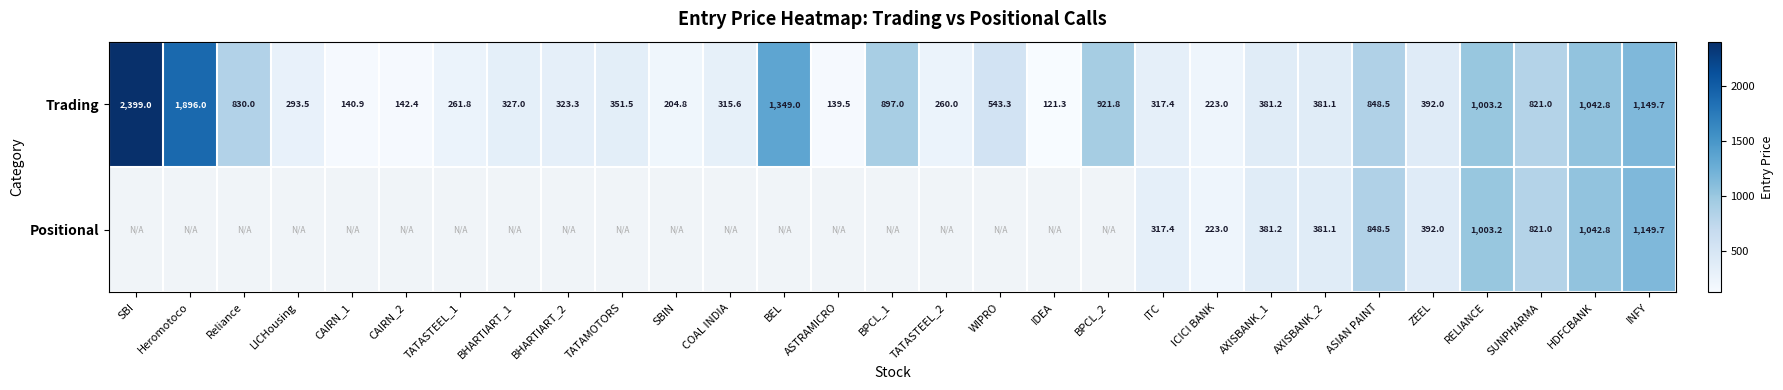

Is the value of Positional at ASIAN PAINT greater than the value of Trading at COAL INDIA?

Yes